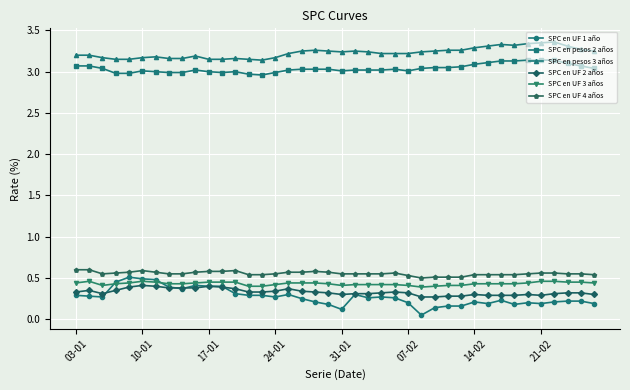

True or false: SPC en UF 4 años and SPC en pesos 2 años cross at least once.

False